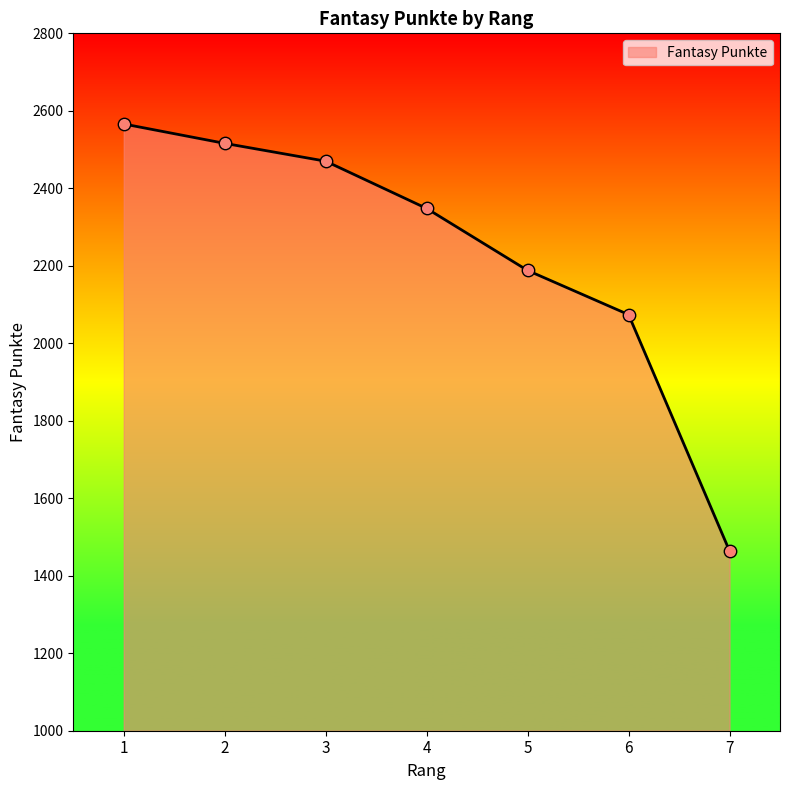

What is the ratio of the value at 2 to the value at 4?

1.1